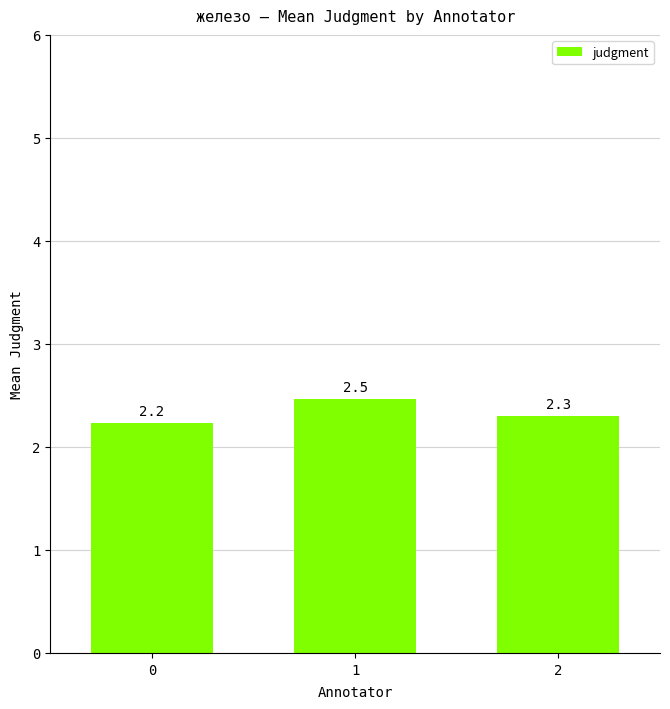

Count the number of data series in this chart.

1